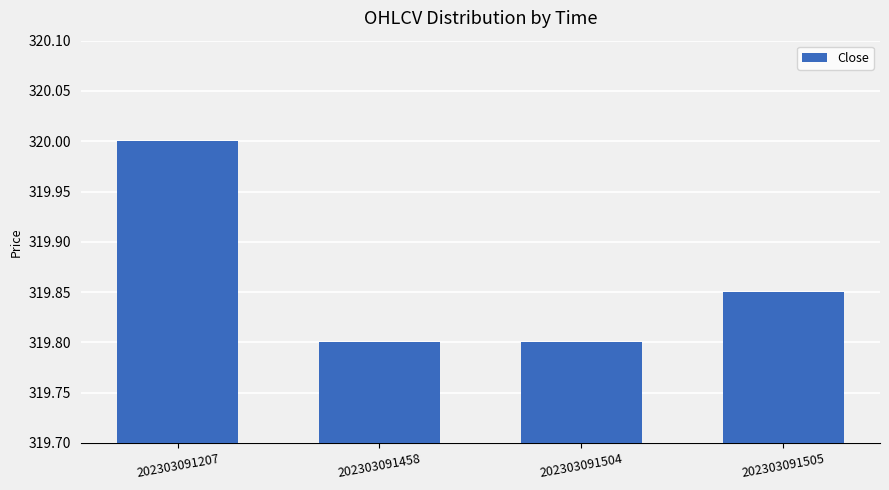

How many values are between 319 and 320?

4